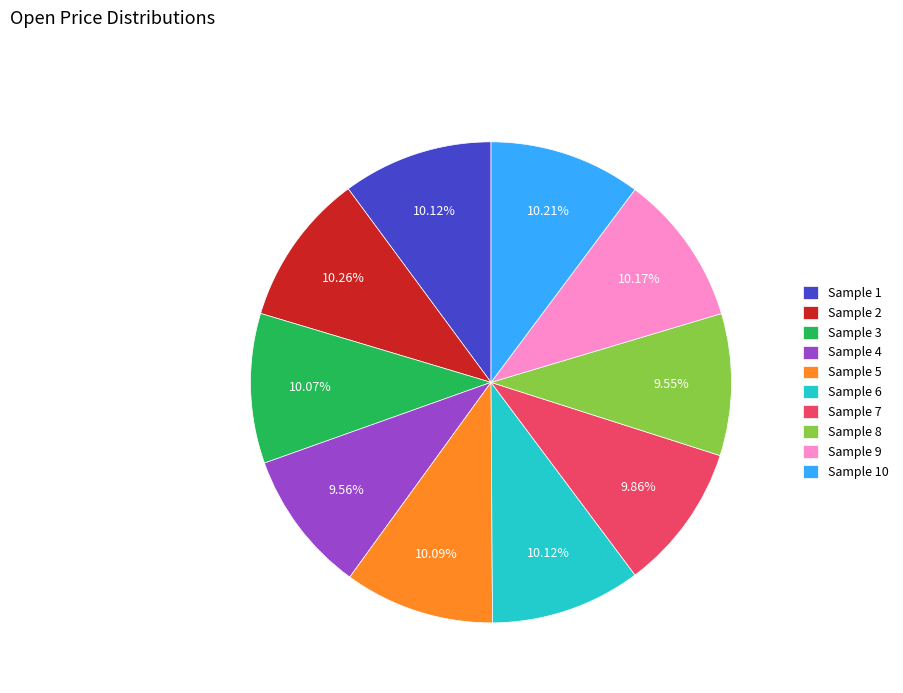

Does any single category account for the majority?

No